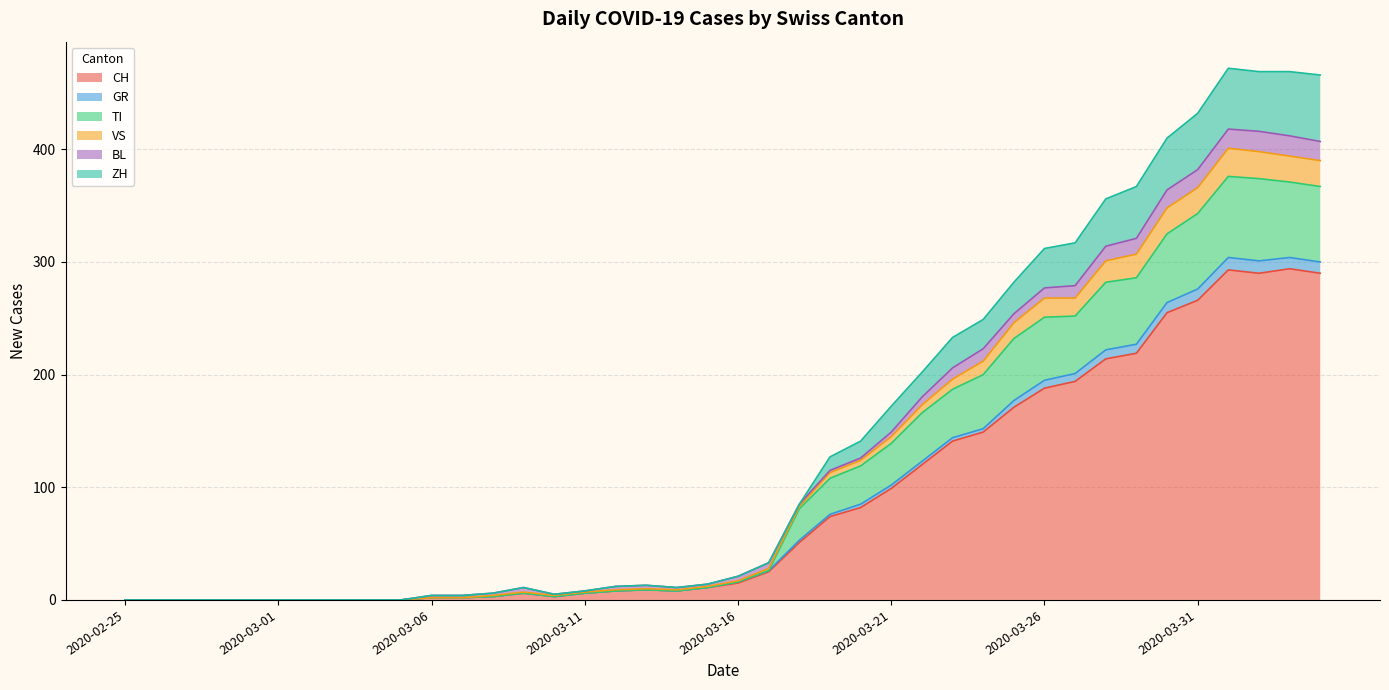

How many positive values does the TI series have?

30